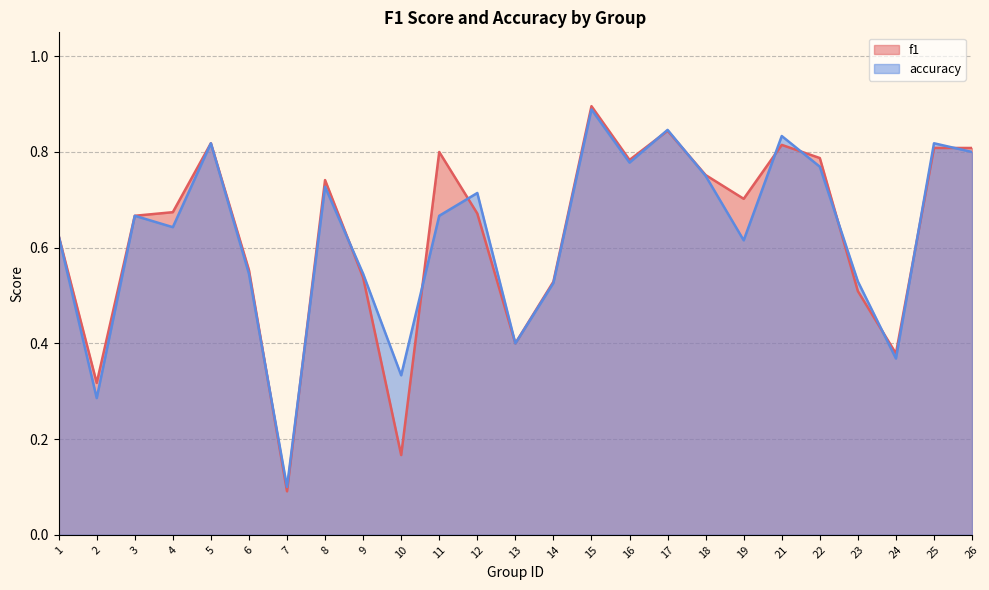

The value of f1 at 17 is 0.8. True or false?

True